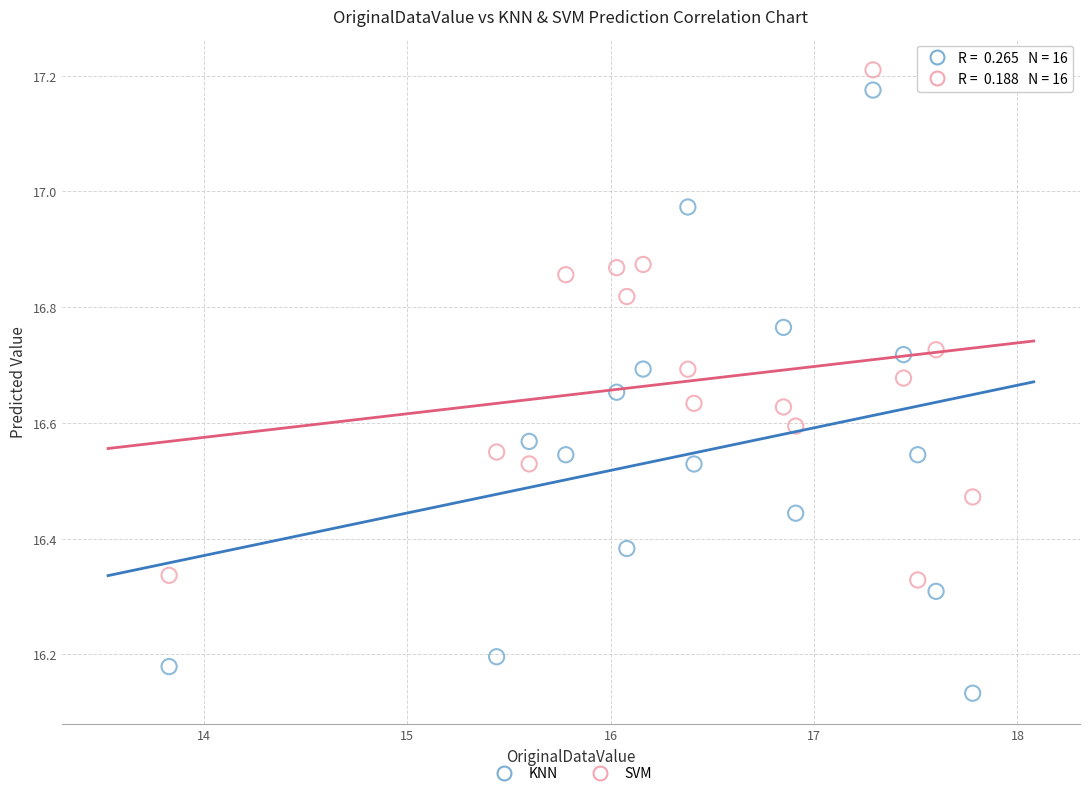

Which series reaches the maximum Y coordinate?

SVM